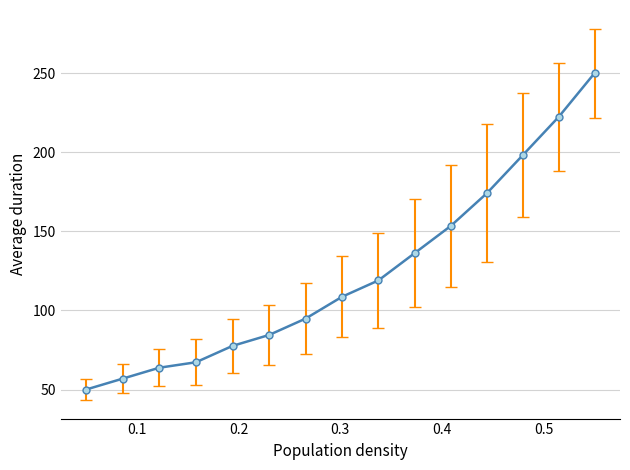

What is the maximum value shown in the chart?

250.0